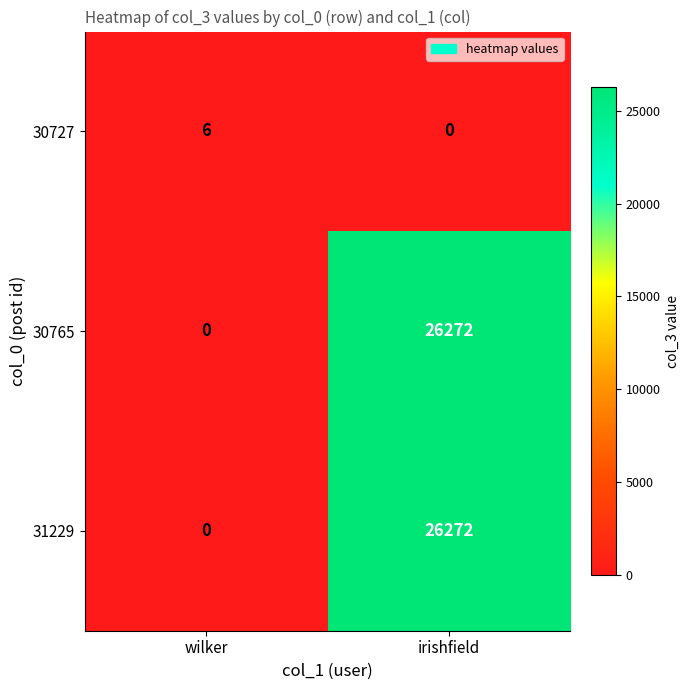

How many categories are shown in the chart?

2